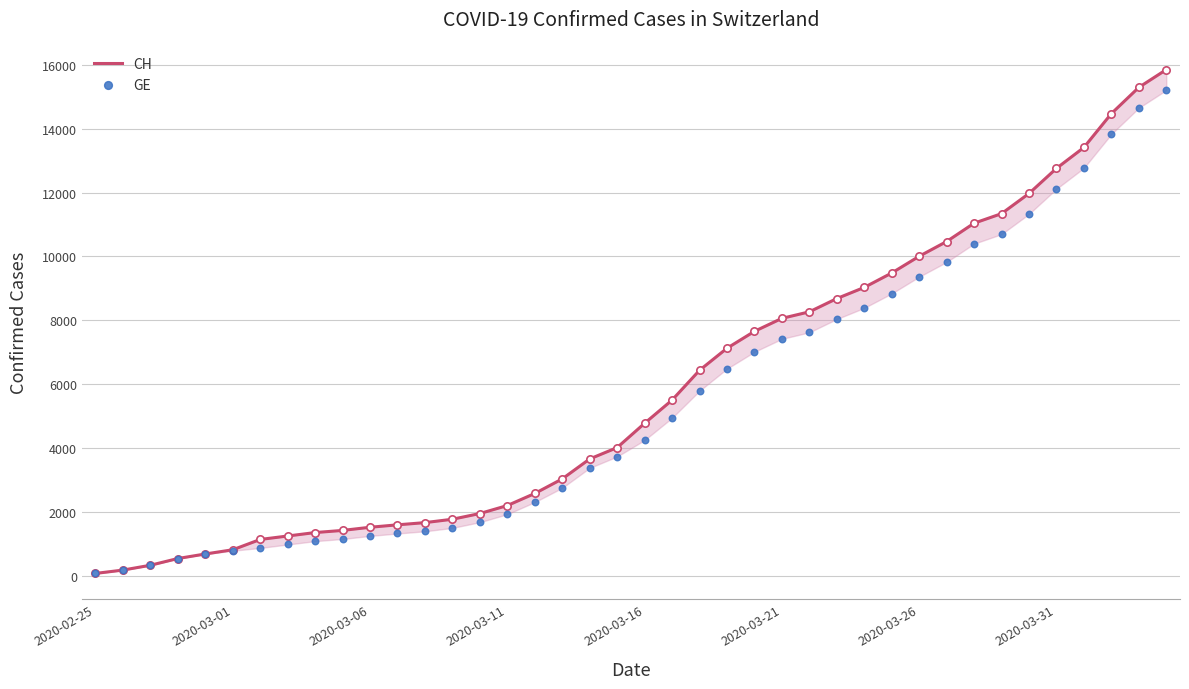

Which series reaches the minimum Y coordinate?

CH